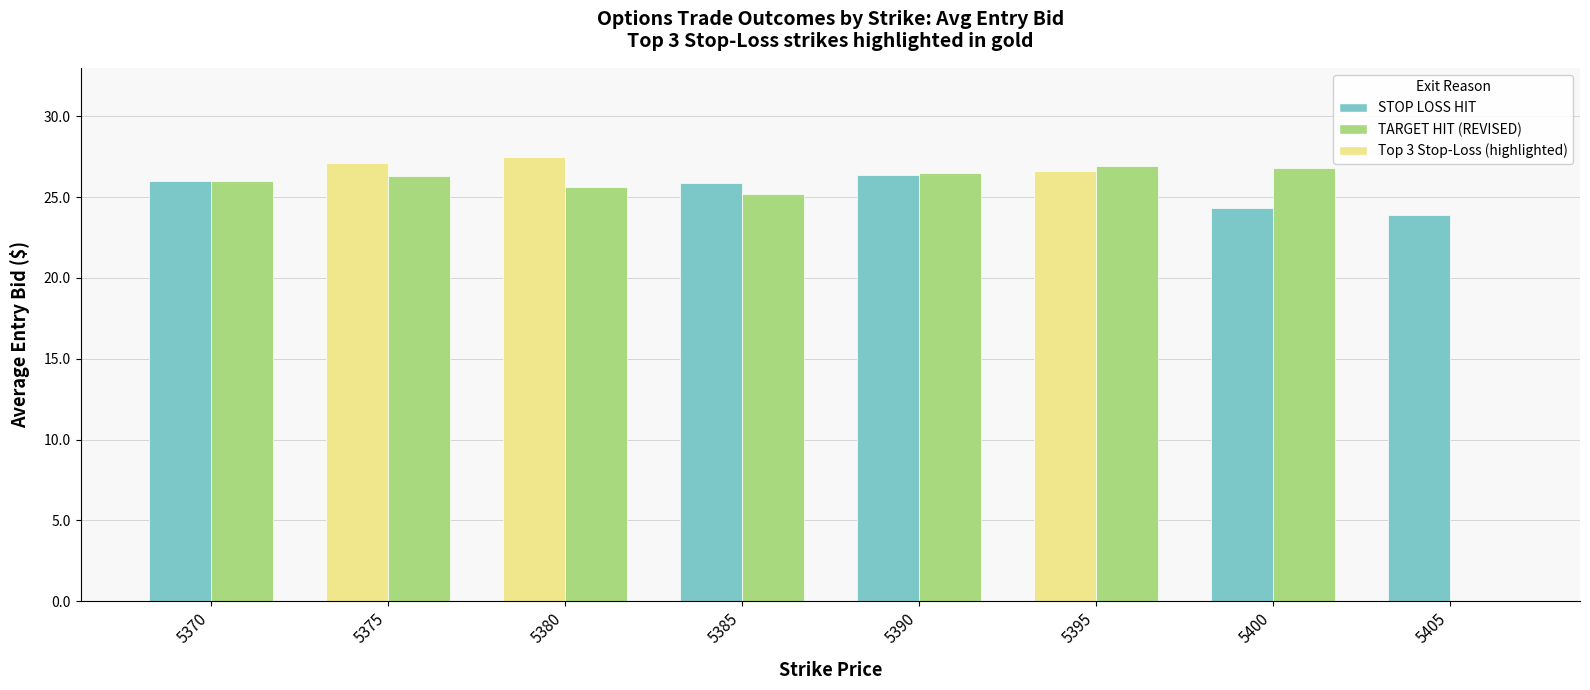

The TARGET HIT (REVISED) series shows 26.9 at 5395. True or false?

True